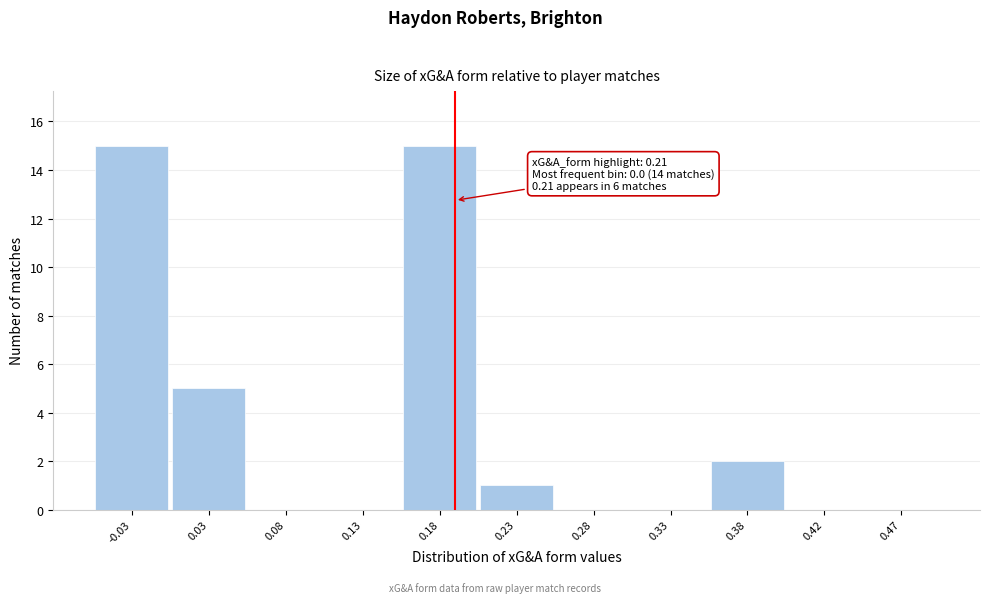

Reading left to right, extract all data points from this chart.

-0.03=15	0.03=5	0.08=0	0.13=0	0.18=15	0.23=1	0.28=0	0.33=0	0.38=2	0.42=0	0.47=0